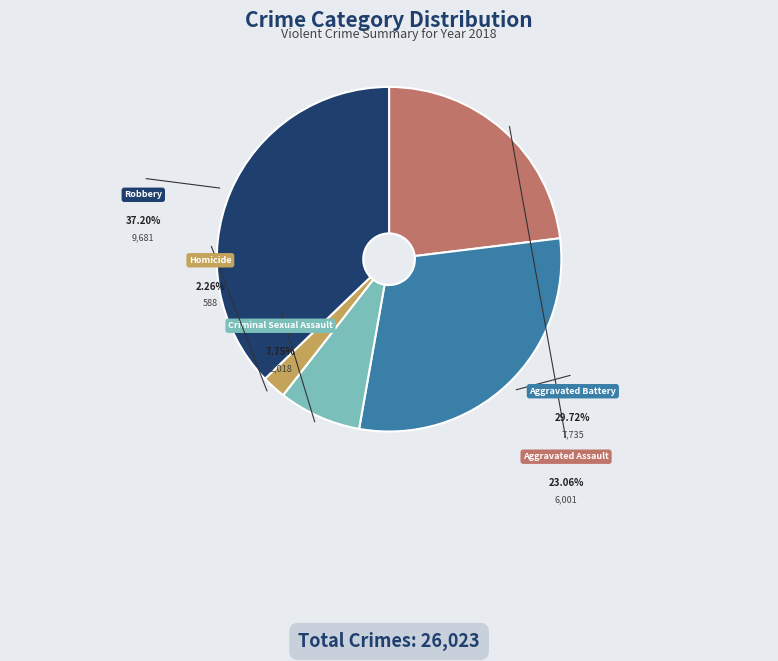

What is the change in value from Aggravated Assault to Criminal Sexual Assault?

-3983